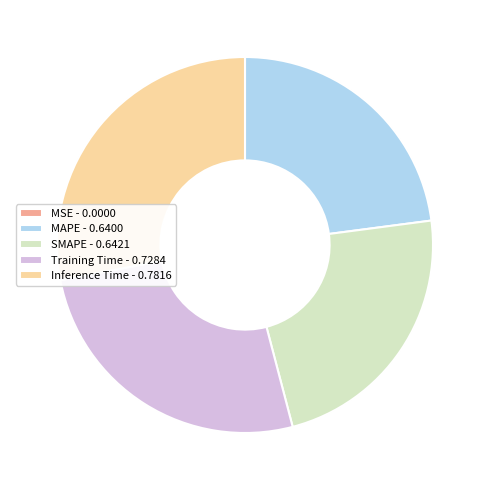

Between SMAPE - 0.6421 and Inference Time - 0.7816, which is larger?

Inference Time - 0.7816